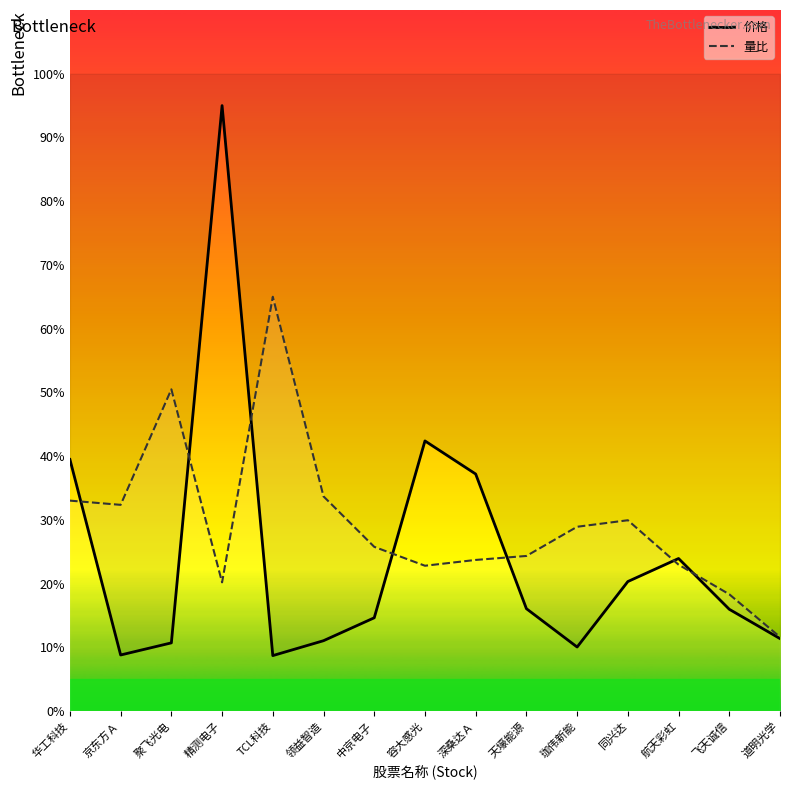

Where do 量比 and 价格 first cross each other?

华工科技 and 京东方Ａ